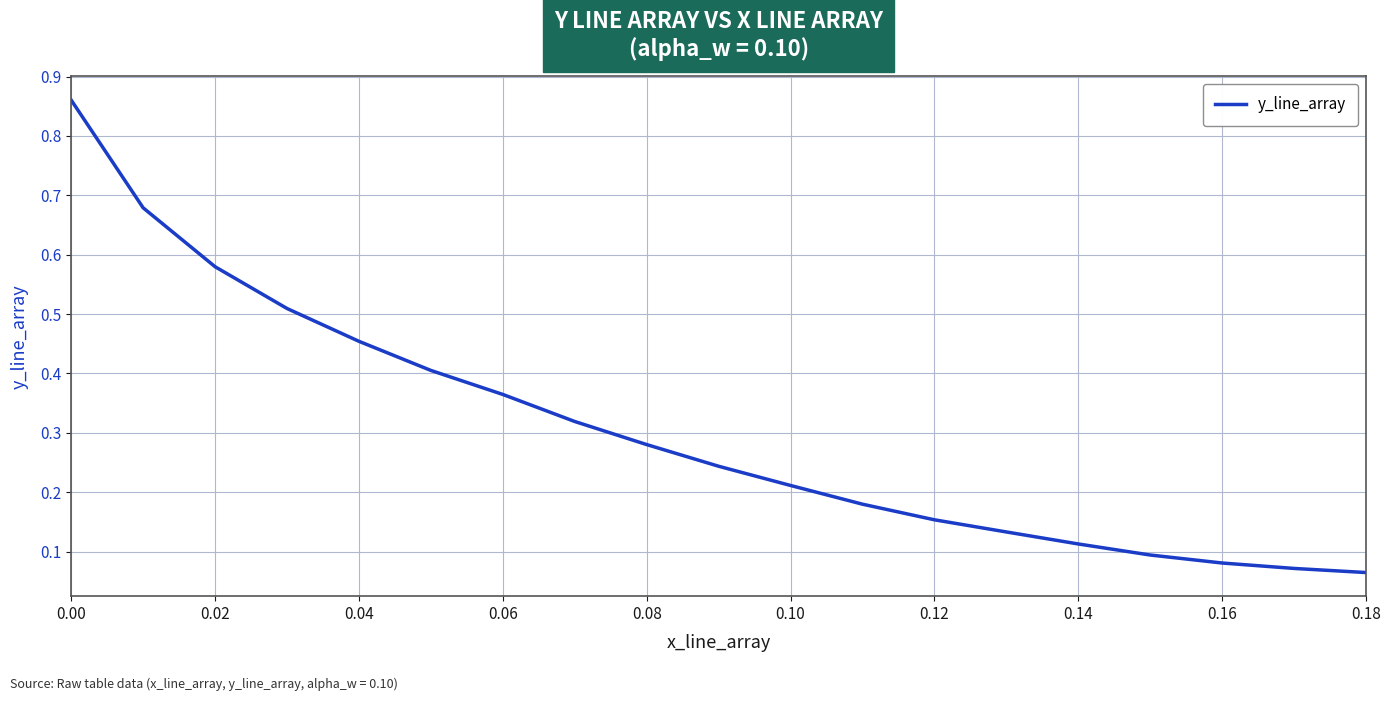

What is the difference between the maximum and minimum values?

0.8